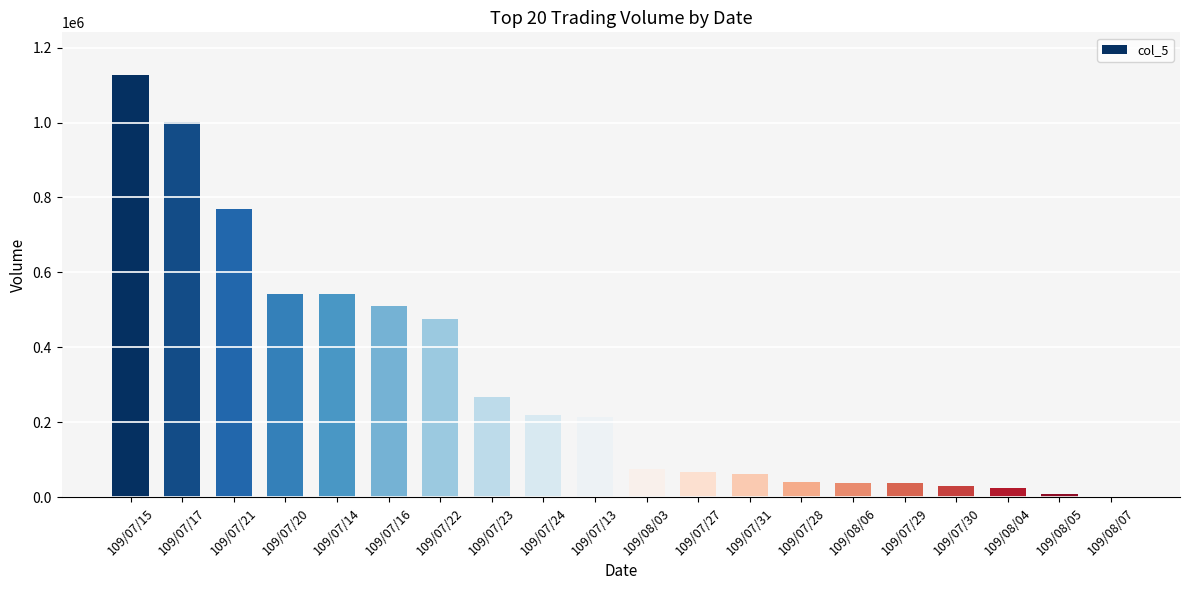

What is the sum of all values?

6051000